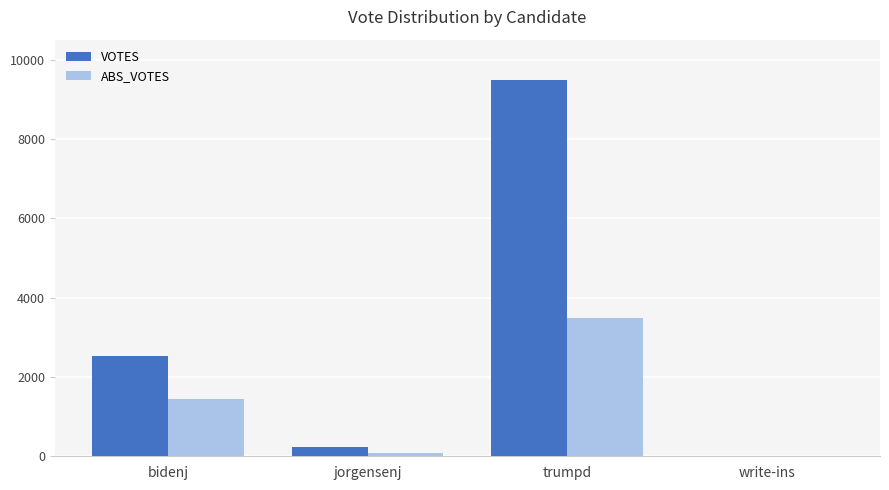

Reading left to right, list all the values displayed in this chart.

VOTES: bidenj=2523	jorgensenj=238	trumpd=9490	write-ins=0
ABS_VOTES: bidenj=1436	jorgensenj=80	trumpd=3477	write-ins=0